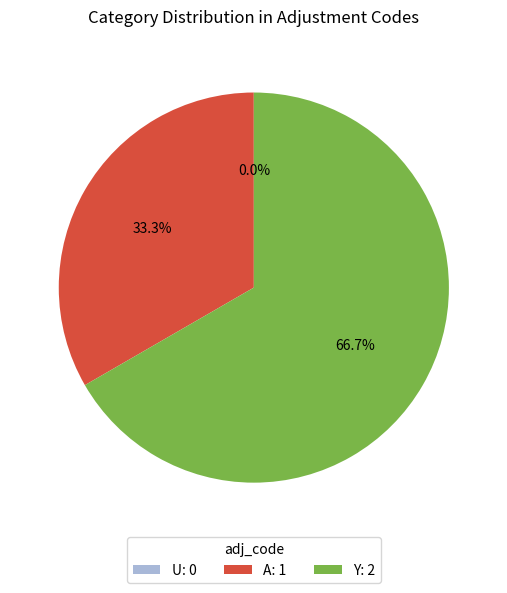

What is the largest slice in the pie chart?

Y